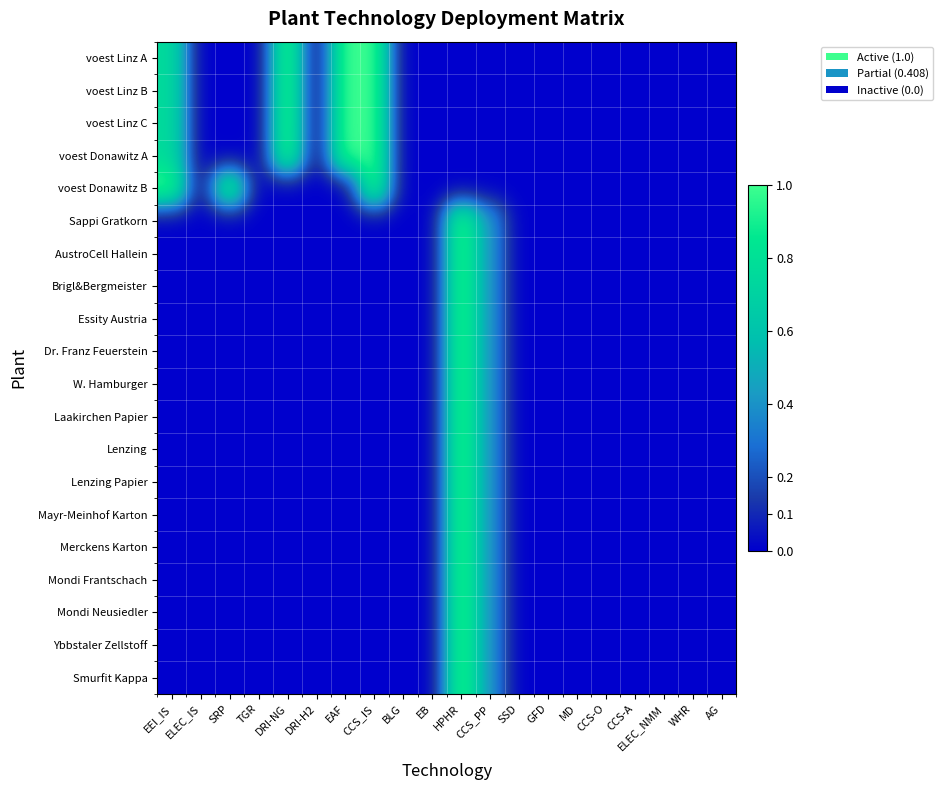

Reading right to left, transcribe all the data shown in this chart.

voest Linz A: AG=0.0	WHR=0.0	ELEC_NMM=0.0	CCS-A=0.0	CCS-O=0.0	MD=0.0	GFD=0.0	SSD=0.0	CCS_PP=0.0	HPHR=0.0	EB=0.0	BLG=0.0	CCS_IS=1.0	EAF=1.0	DRI-H2=0.0	DRI-NG=1.0	TGR=0.0	SRP=0.0	ELEC_IS=0.0	EEI_IS=0.8
voest Linz B: AG=0.0	WHR=0.0	ELEC_NMM=0.0	CCS-A=0.0	CCS-O=0.0	MD=0.0	GFD=0.0	SSD=0.0	CCS_PP=0.0	HPHR=0.0	EB=0.0	BLG=0.0	CCS_IS=1.0	EAF=1.0	DRI-H2=0.0	DRI-NG=1.0	TGR=0.0	SRP=0.0	ELEC_IS=0.0	EEI_IS=0.8
voest Linz C: AG=0.0	WHR=0.0	ELEC_NMM=0.0	CCS-A=0.0	CCS-O=0.0	MD=0.0	GFD=0.0	SSD=0.0	CCS_PP=0.0	HPHR=0.0	EB=0.0	BLG=0.0	CCS_IS=1.0	EAF=1.0	DRI-H2=0.0	DRI-NG=1.0	TGR=0.0	SRP=0.0	ELEC_IS=0.0	EEI_IS=0.8
voest Donawitz A: AG=0.0	WHR=0.0	ELEC_NMM=0.0	CCS-A=0.0	CCS-O=0.0	MD=0.0	GFD=0.0	SSD=0.0	CCS_PP=0.0	HPHR=0.0	EB=0.0	BLG=0.0	CCS_IS=1.0	EAF=1.0	DRI-H2=0.0	DRI-NG=1.0	TGR=0.0	SRP=0.0	ELEC_IS=0.0	EEI_IS=0.8
voest Donawitz B: AG=0.0	WHR=0.0	ELEC_NMM=0.0	CCS-A=0.0	CCS-O=0.0	MD=0.0	GFD=0.0	SSD=0.0	CCS_PP=0.0	HPHR=0.0	EB=0.0	BLG=0.0	CCS_IS=1.0	EAF=0.0	DRI-H2=0.0	DRI-NG=0.0	TGR=0.0	SRP=1.0	ELEC_IS=0.0	EEI_IS=1.0
Sappi Gratkorn: AG=0.0	WHR=0.0	ELEC_NMM=0.0	CCS-A=0.0	CCS-O=0.0	MD=0.0	GFD=0.0	SSD=0.0	CCS_PP=0.4	HPHR=1.0	EB=0.0	BLG=0.0	CCS_IS=0.0	EAF=0.0	DRI-H2=0.0	DRI-NG=0.0	TGR=0.0	SRP=0.0	ELEC_IS=0.0	EEI_IS=0.0
AustroCell Hallein: AG=0.0	WHR=0.0	ELEC_NMM=0.0	CCS-A=0.0	CCS-O=0.0	MD=0.0	GFD=0.0	SSD=0.0	CCS_PP=0.4	HPHR=1.0	EB=0.0	BLG=0.0	CCS_IS=0.0	EAF=0.0	DRI-H2=0.0	DRI-NG=0.0	TGR=0.0	SRP=0.0	ELEC_IS=0.0	EEI_IS=0.0
Brigl&Bergmeister: AG=0.0	WHR=0.0	ELEC_NMM=0.0	CCS-A=0.0	CCS-O=0.0	MD=0.0	GFD=0.0	SSD=0.0	CCS_PP=0.4	HPHR=1.0	EB=0.0	BLG=0.0	CCS_IS=0.0	EAF=0.0	DRI-H2=0.0	DRI-NG=0.0	TGR=0.0	SRP=0.0	ELEC_IS=0.0	EEI_IS=0.0
Essity Austria: AG=0.0	WHR=0.0	ELEC_NMM=0.0	CCS-A=0.0	CCS-O=0.0	MD=0.0	GFD=0.0	SSD=0.0	CCS_PP=0.4	HPHR=1.0	EB=0.0	BLG=0.0	CCS_IS=0.0	EAF=0.0	DRI-H2=0.0	DRI-NG=0.0	TGR=0.0	SRP=0.0	ELEC_IS=0.0	EEI_IS=0.0
Dr. Franz Feuerstein: AG=0.0	WHR=0.0	ELEC_NMM=0.0	CCS-A=0.0	CCS-O=0.0	MD=0.0	GFD=0.0	SSD=0.0	CCS_PP=0.4	HPHR=1.0	EB=0.0	BLG=0.0	CCS_IS=0.0	EAF=0.0	DRI-H2=0.0	DRI-NG=0.0	TGR=0.0	SRP=0.0	ELEC_IS=0.0	EEI_IS=0.0
W. Hamburger: AG=0.0	WHR=0.0	ELEC_NMM=0.0	CCS-A=0.0	CCS-O=0.0	MD=0.0	GFD=0.0	SSD=0.0	CCS_PP=0.4	HPHR=1.0	EB=0.0	BLG=0.0	CCS_IS=0.0	EAF=0.0	DRI-H2=0.0	DRI-NG=0.0	TGR=0.0	SRP=0.0	ELEC_IS=0.0	EEI_IS=0.0
Laakirchen Papier: AG=0.0	WHR=0.0	ELEC_NMM=0.0	CCS-A=0.0	CCS-O=0.0	MD=0.0	GFD=0.0	SSD=0.0	CCS_PP=0.4	HPHR=1.0	EB=0.0	BLG=0.0	CCS_IS=0.0	EAF=0.0	DRI-H2=0.0	DRI-NG=0.0	TGR=0.0	SRP=0.0	ELEC_IS=0.0	EEI_IS=0.0
Lenzing: AG=0.0	WHR=0.0	ELEC_NMM=0.0	CCS-A=0.0	CCS-O=0.0	MD=0.0	GFD=0.0	SSD=0.0	CCS_PP=0.4	HPHR=1.0	EB=0.0	BLG=0.0	CCS_IS=0.0	EAF=0.0	DRI-H2=0.0	DRI-NG=0.0	TGR=0.0	SRP=0.0	ELEC_IS=0.0	EEI_IS=0.0
Lenzing Papier: AG=0.0	WHR=0.0	ELEC_NMM=0.0	CCS-A=0.0	CCS-O=0.0	MD=0.0	GFD=0.0	SSD=0.0	CCS_PP=0.4	HPHR=1.0	EB=0.0	BLG=0.0	CCS_IS=0.0	EAF=0.0	DRI-H2=0.0	DRI-NG=0.0	TGR=0.0	SRP=0.0	ELEC_IS=0.0	EEI_IS=0.0
Mayr-Meinhof Karton: AG=0.0	WHR=0.0	ELEC_NMM=0.0	CCS-A=0.0	CCS-O=0.0	MD=0.0	GFD=0.0	SSD=0.0	CCS_PP=0.4	HPHR=1.0	EB=0.0	BLG=0.0	CCS_IS=0.0	EAF=0.0	DRI-H2=0.0	DRI-NG=0.0	TGR=0.0	SRP=0.0	ELEC_IS=0.0	EEI_IS=0.0
Merckens Karton: AG=0.0	WHR=0.0	ELEC_NMM=0.0	CCS-A=0.0	CCS-O=0.0	MD=0.0	GFD=0.0	SSD=0.0	CCS_PP=0.4	HPHR=1.0	EB=0.0	BLG=0.0	CCS_IS=0.0	EAF=0.0	DRI-H2=0.0	DRI-NG=0.0	TGR=0.0	SRP=0.0	ELEC_IS=0.0	EEI_IS=0.0
Mondi Frantschach: AG=0.0	WHR=0.0	ELEC_NMM=0.0	CCS-A=0.0	CCS-O=0.0	MD=0.0	GFD=0.0	SSD=0.0	CCS_PP=0.4	HPHR=1.0	EB=0.0	BLG=0.0	CCS_IS=0.0	EAF=0.0	DRI-H2=0.0	DRI-NG=0.0	TGR=0.0	SRP=0.0	ELEC_IS=0.0	EEI_IS=0.0
Mondi Neusiedler: AG=0.0	WHR=0.0	ELEC_NMM=0.0	CCS-A=0.0	CCS-O=0.0	MD=0.0	GFD=0.0	SSD=0.0	CCS_PP=0.4	HPHR=1.0	EB=0.0	BLG=0.0	CCS_IS=0.0	EAF=0.0	DRI-H2=0.0	DRI-NG=0.0	TGR=0.0	SRP=0.0	ELEC_IS=0.0	EEI_IS=0.0
Ybbstaler Zellstoff: AG=0.0	WHR=0.0	ELEC_NMM=0.0	CCS-A=0.0	CCS-O=0.0	MD=0.0	GFD=0.0	SSD=0.0	CCS_PP=0.4	HPHR=1.0	EB=0.0	BLG=0.0	CCS_IS=0.0	EAF=0.0	DRI-H2=0.0	DRI-NG=0.0	TGR=0.0	SRP=0.0	ELEC_IS=0.0	EEI_IS=0.0
Smurfit Kappa: AG=0.0	WHR=0.0	ELEC_NMM=0.0	CCS-A=0.0	CCS-O=0.0	MD=0.0	GFD=0.0	SSD=0.0	CCS_PP=0.4	HPHR=1.0	EB=0.0	BLG=0.0	CCS_IS=0.0	EAF=0.0	DRI-H2=0.0	DRI-NG=0.0	TGR=0.0	SRP=0.0	ELEC_IS=0.0	EEI_IS=0.0